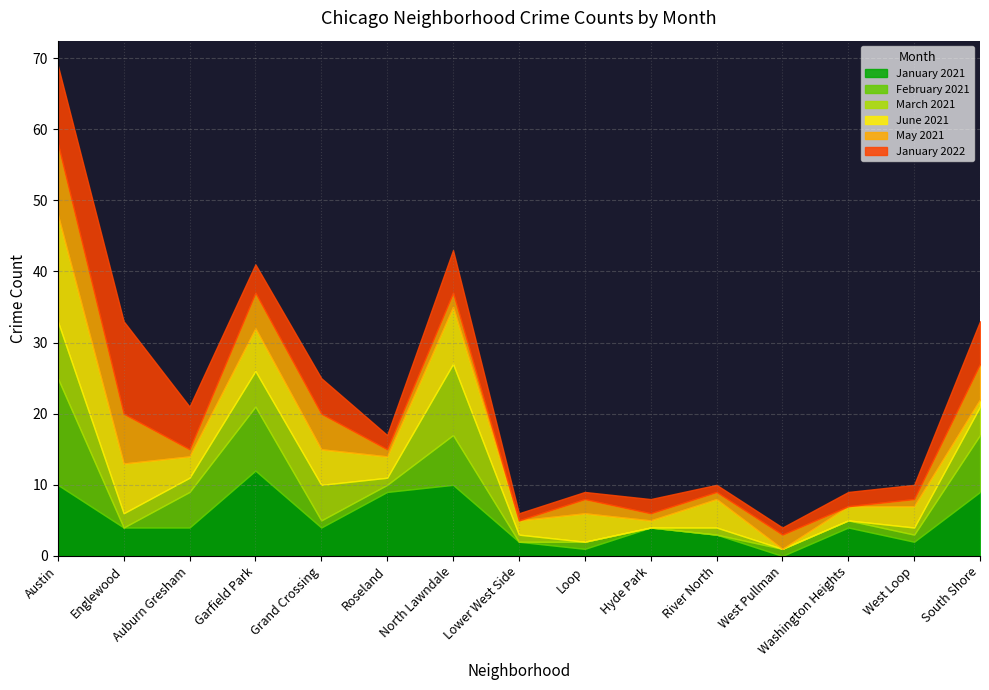

At which label does March 2021 reach its minimum?

Loop